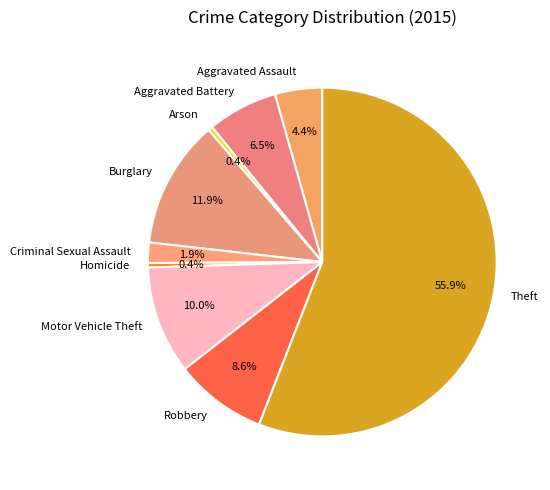

How many slices are in this pie chart?

9